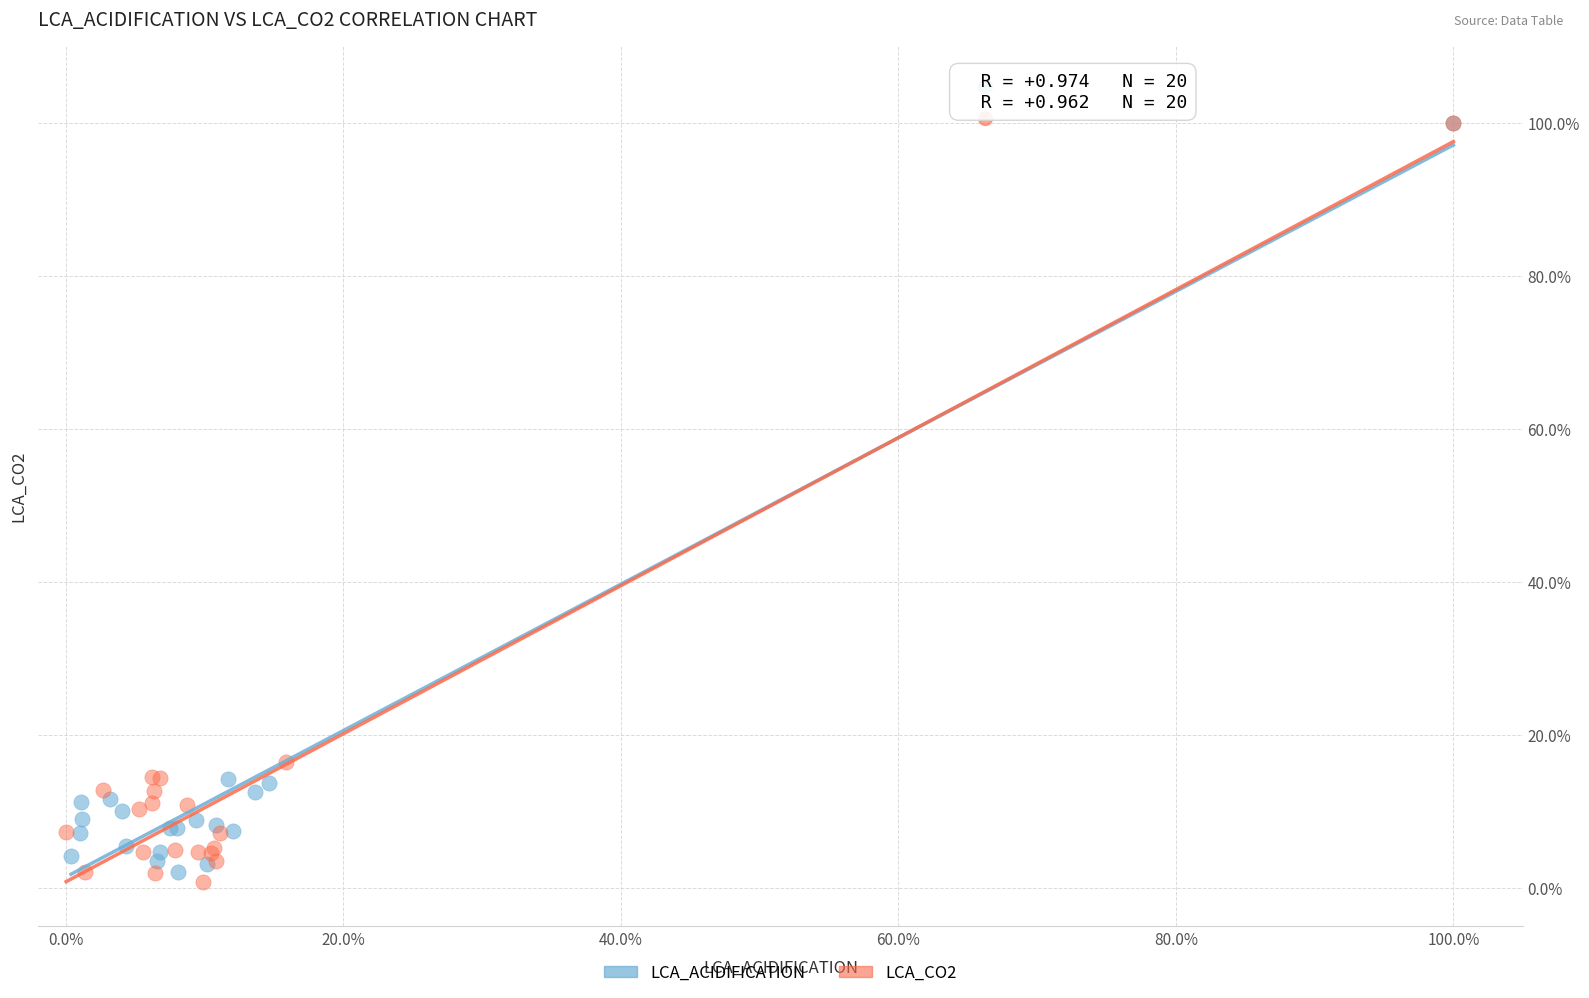

What are all the series names shown in the legend?

LCA_ACIDIFICATION, LCA_CO2